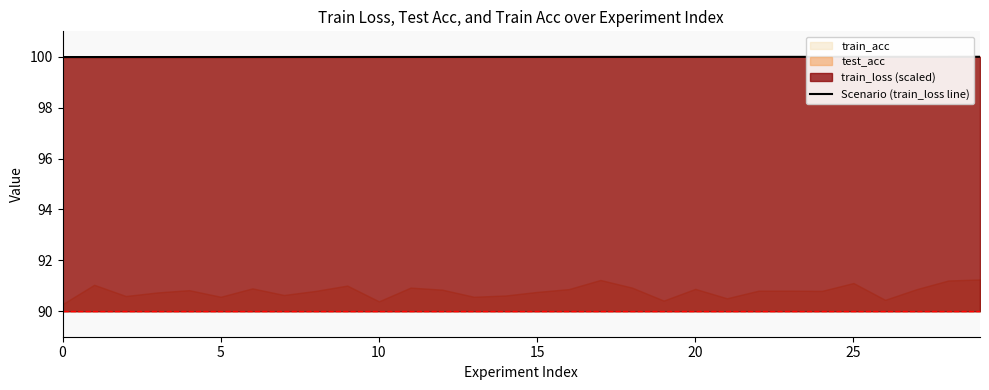

How many lines are shown in the chart?

1